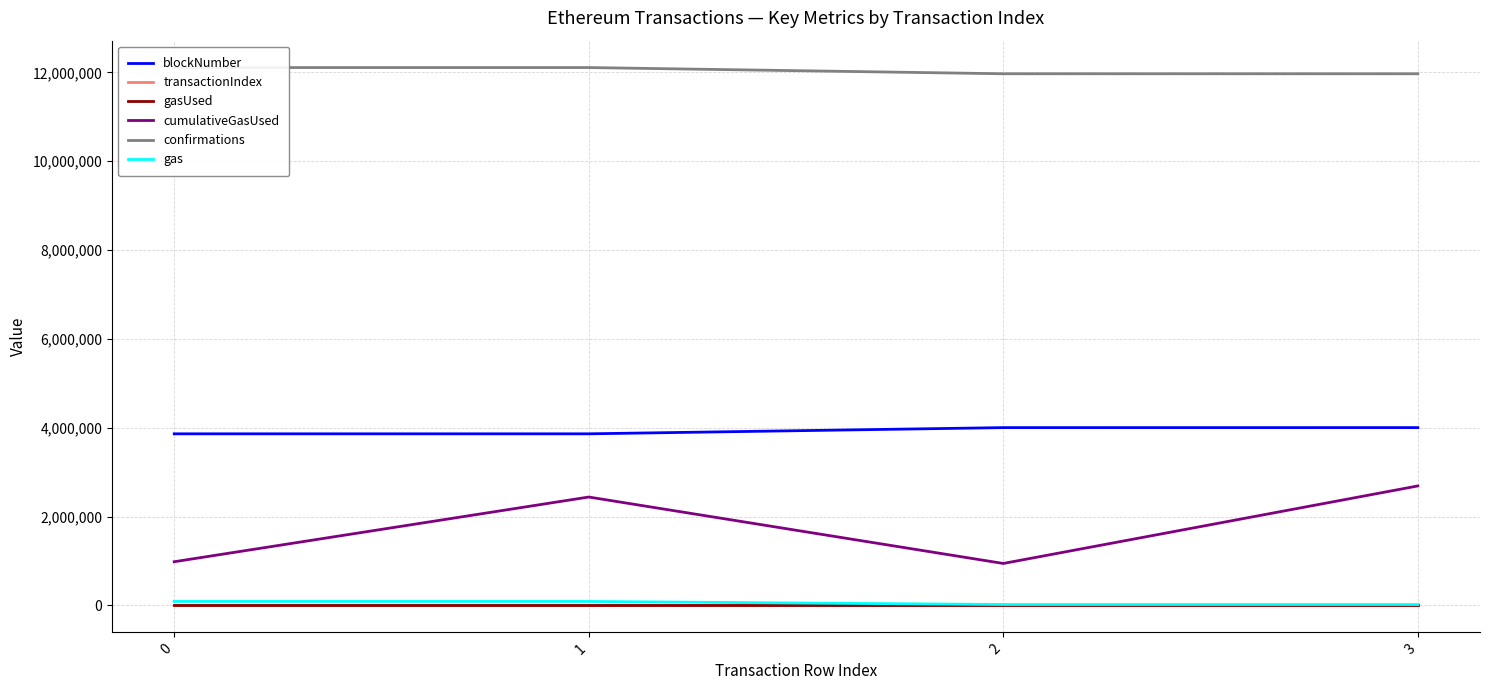

True or false: confirmations has more than 1 points higher than both neighbors.

False